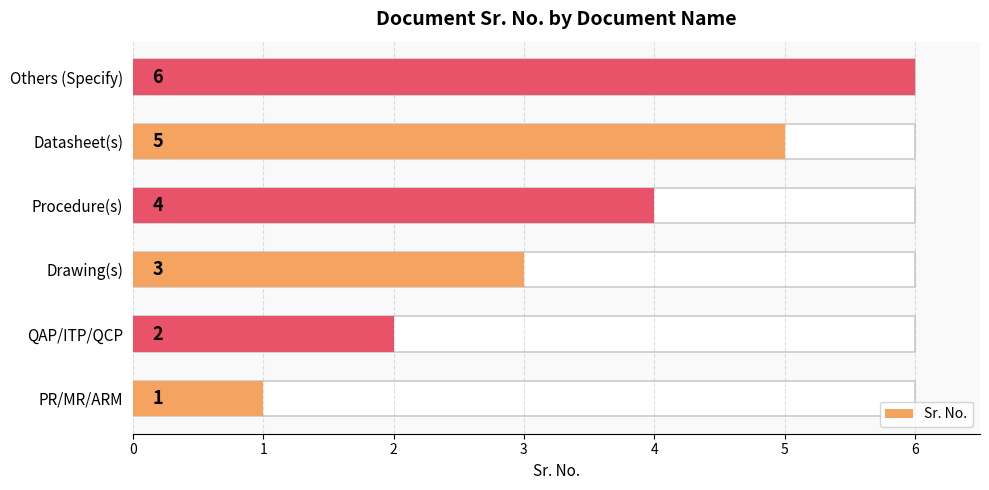

Reading right to left, extract all data points from this chart.

6	5	4	3	2	1